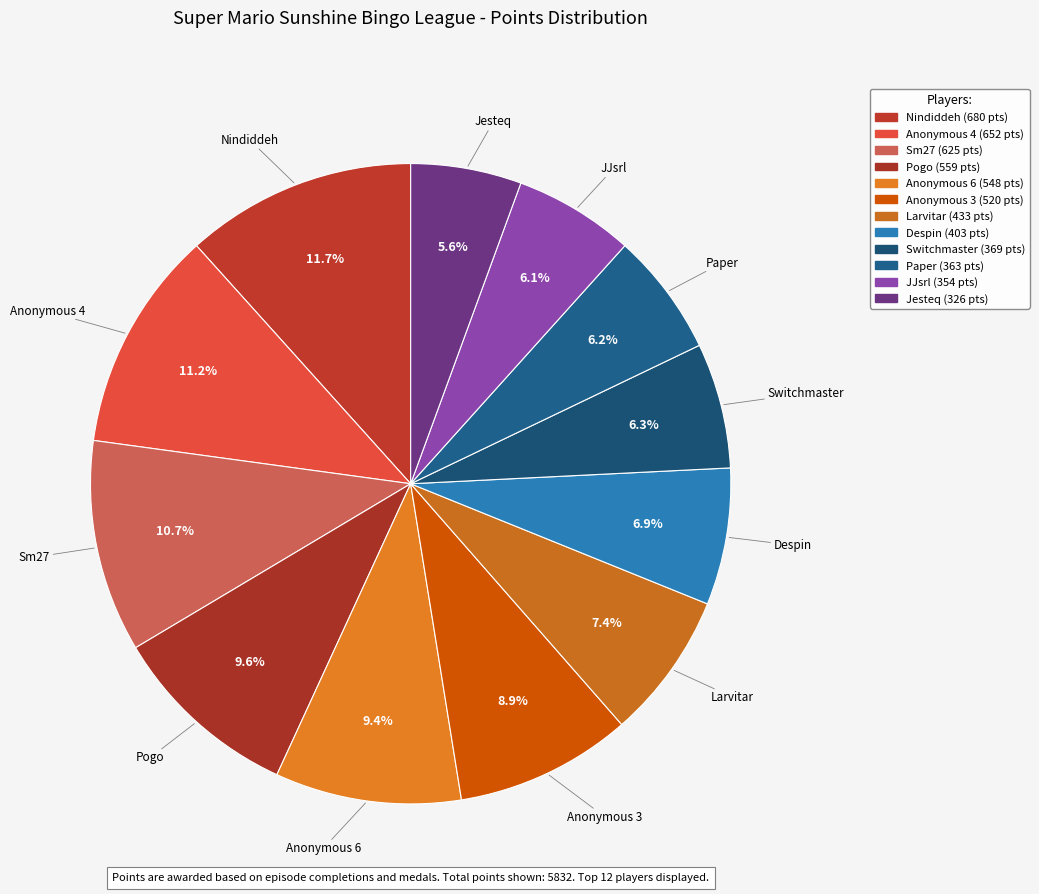

Which slice is the largest?

Nindiddeh